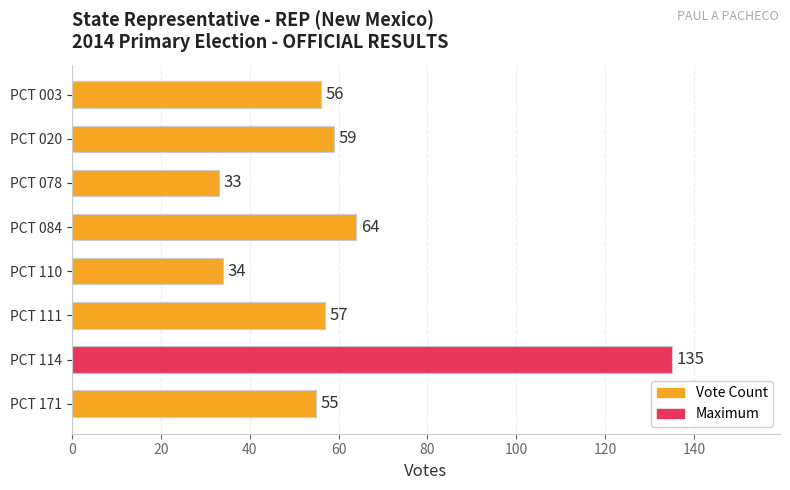

Reading top to bottom, extract all data points from this chart.

PCT 003=56	PCT 020=59	PCT 078=33	PCT 084=64	PCT 110=34	PCT 111=57	PCT 114=135	PCT 171=55